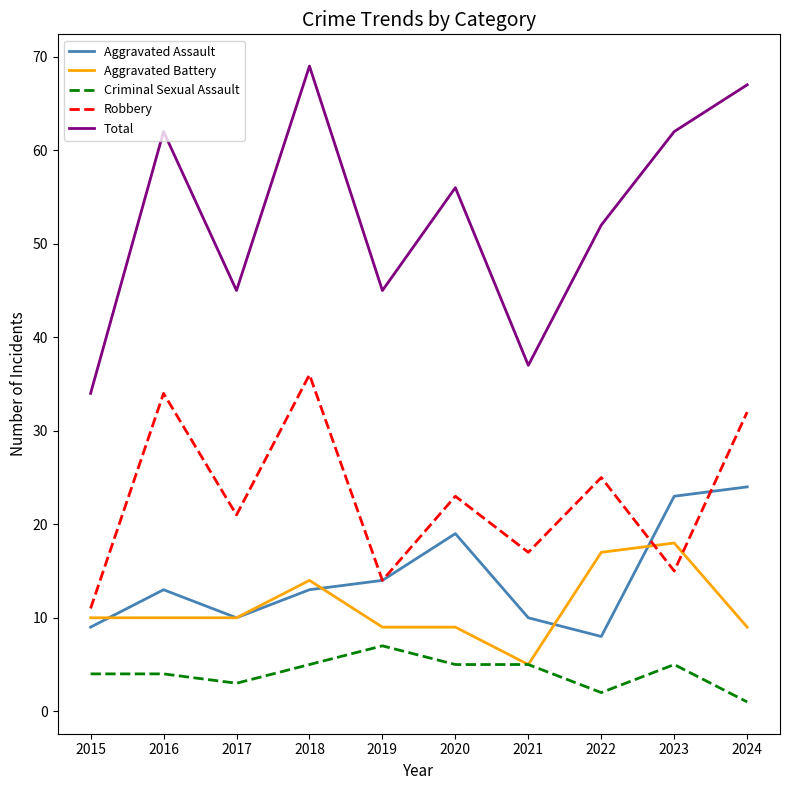

What is the sum of the Aggravated Battery values at 2019 and 2017?

19